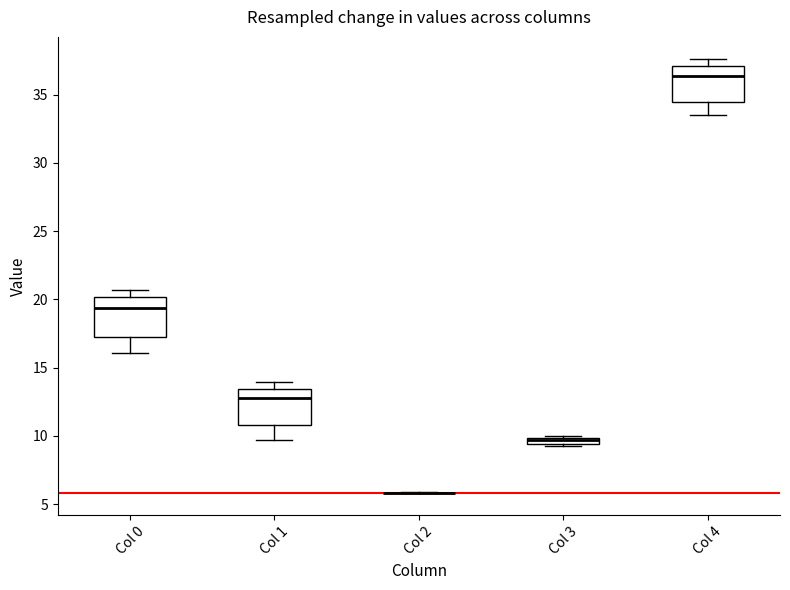

Where does the upper whisker of the box for Col 4 end on the y-axis? The values are not printed on the chart, so give them approximately, as read against the axis.

37.5